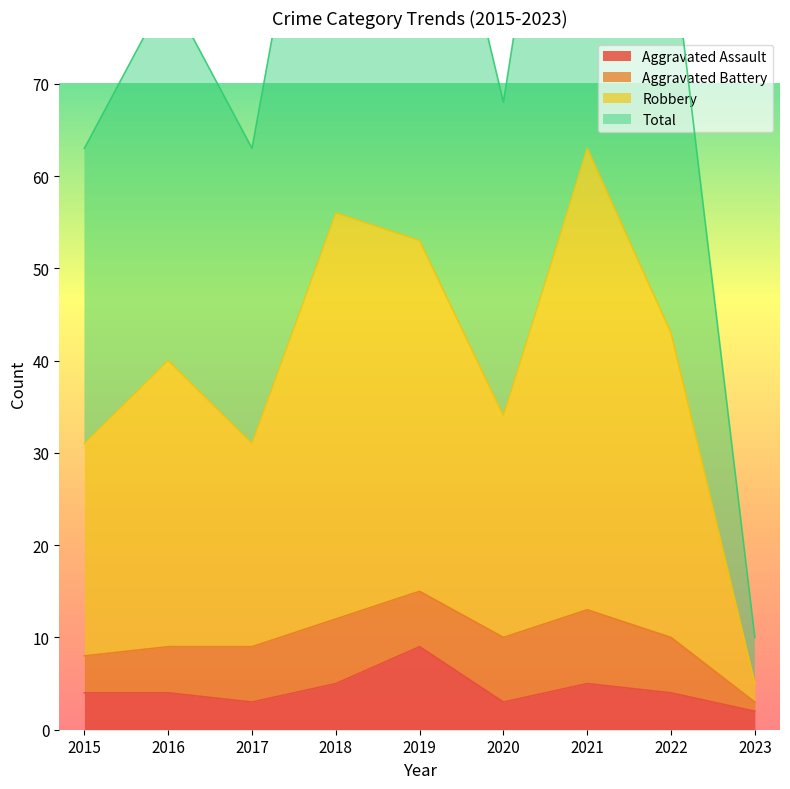

At which label does Total reach its peak?

2021